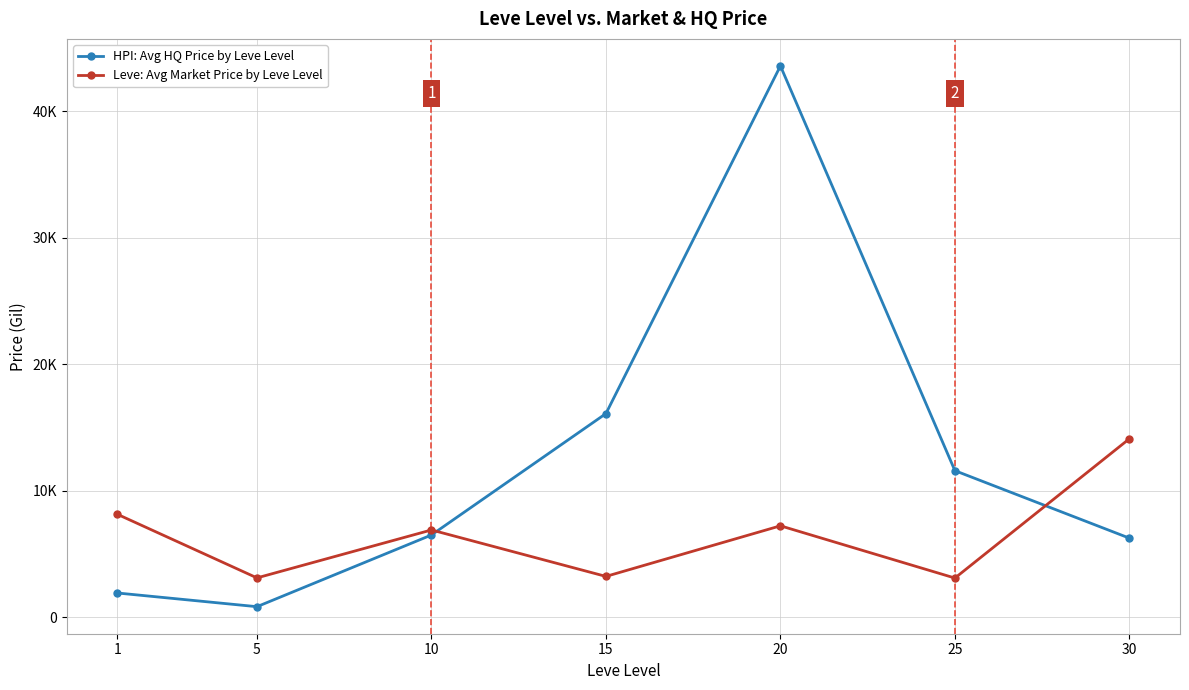

Where is the first local minimum for Leve: Avg Market Price by Leve Level?

5